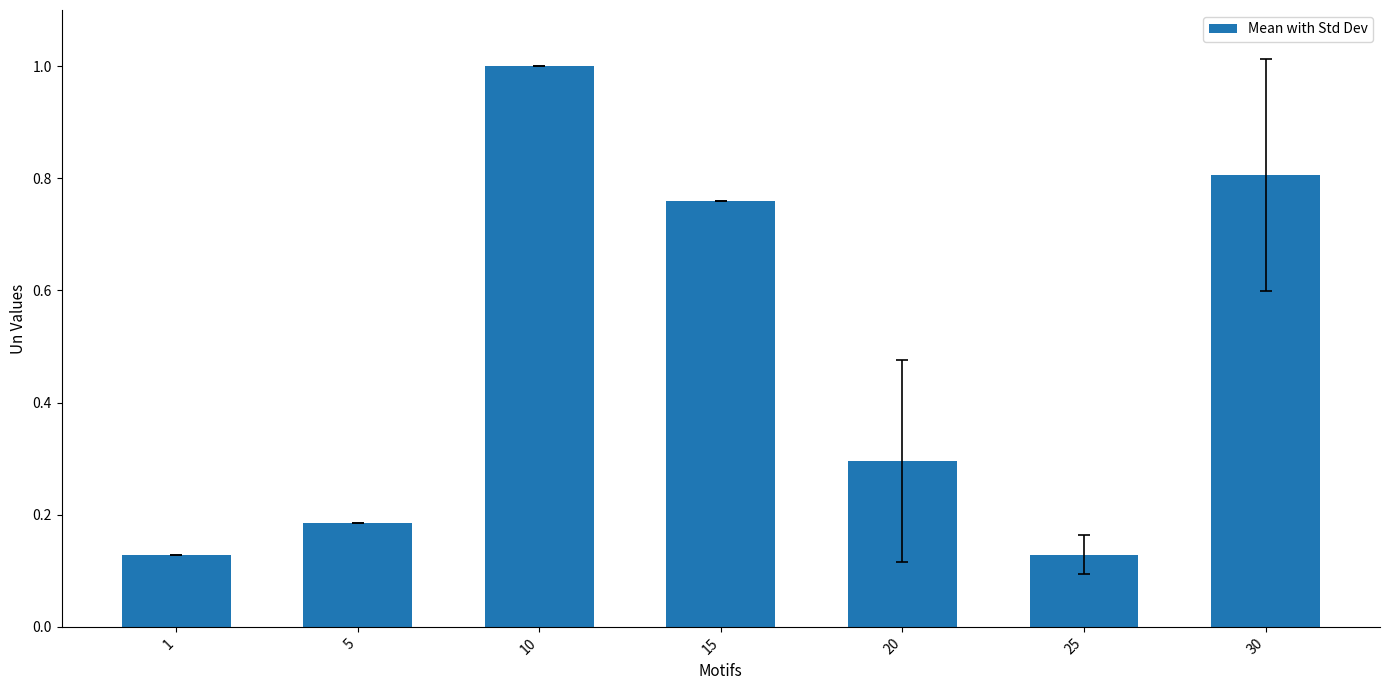

What is the change in value from 5 to 20?

+0.1